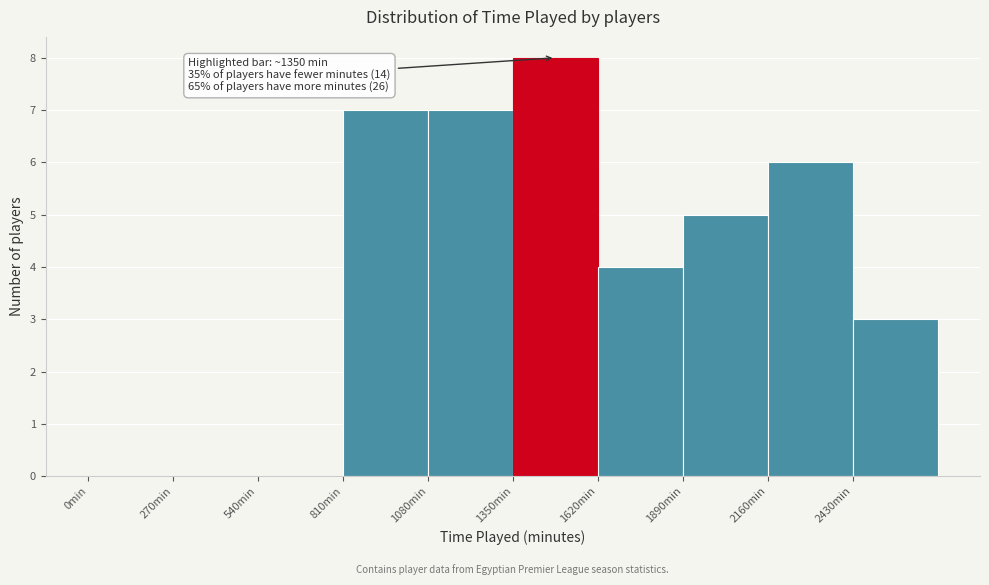

Over which range of the x-axis is the bar tallest?

1350 to 1620